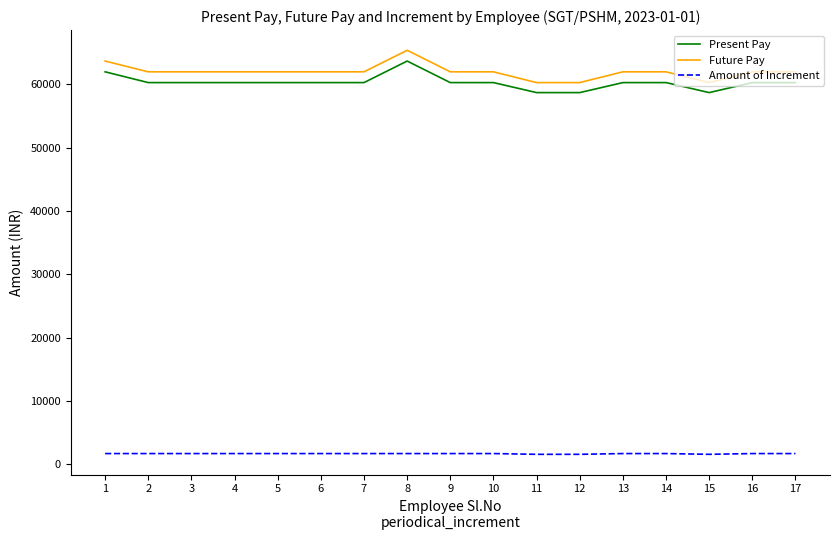

The value of Future Pay at 13 is 61960. True or false?

True